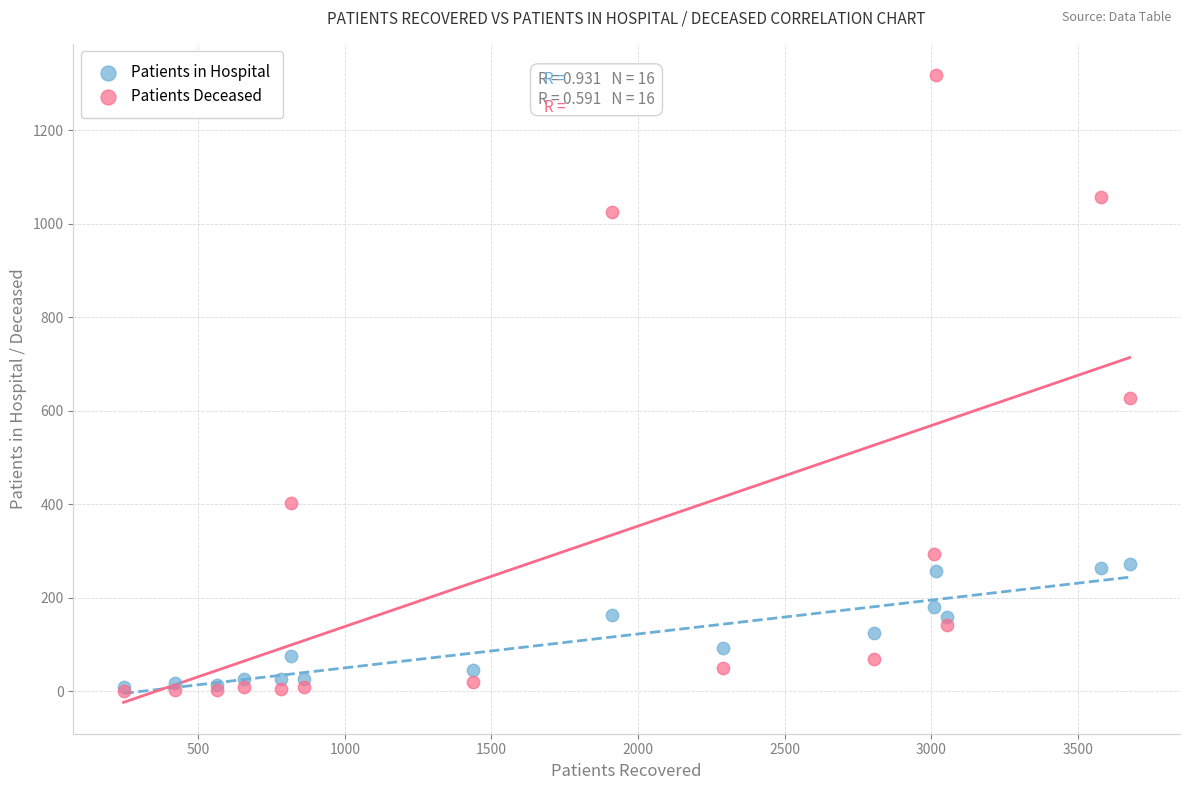

Across all series, what Y value is closest to 659?

627